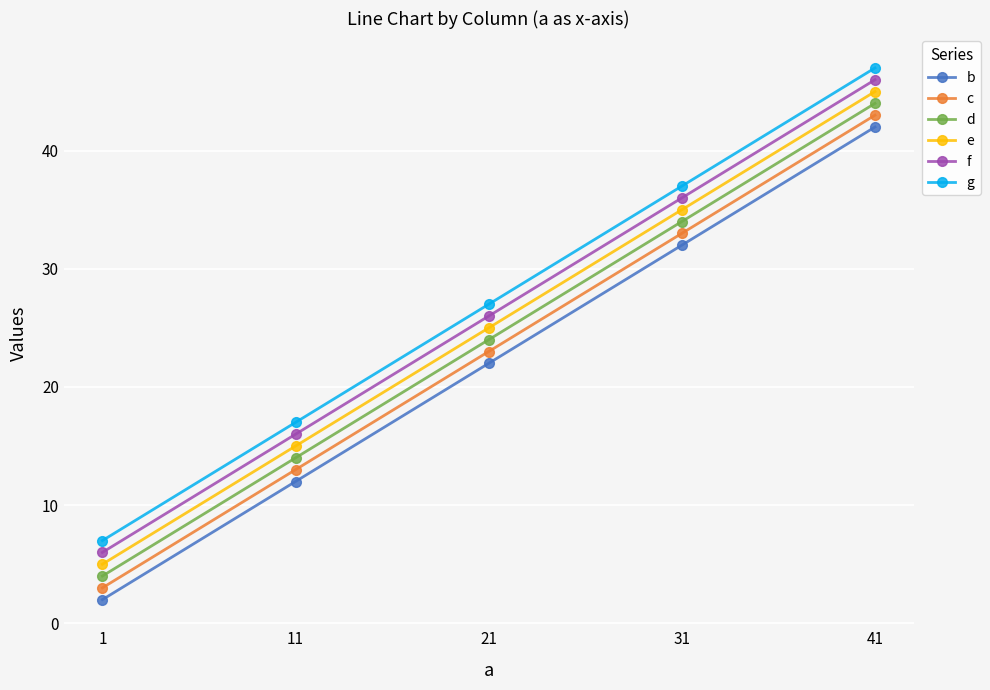

Which label corresponds to the largest value in the chart?

41